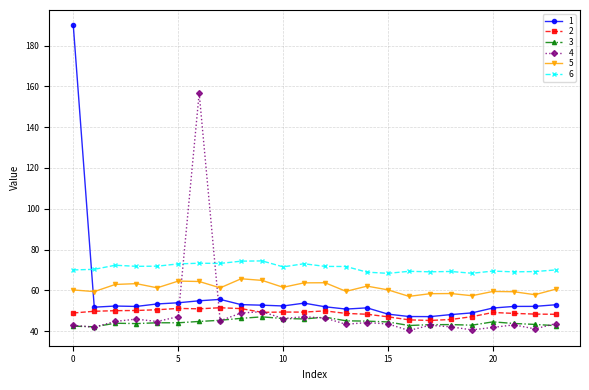

True or false: 5 and 2 cross at least once.

False